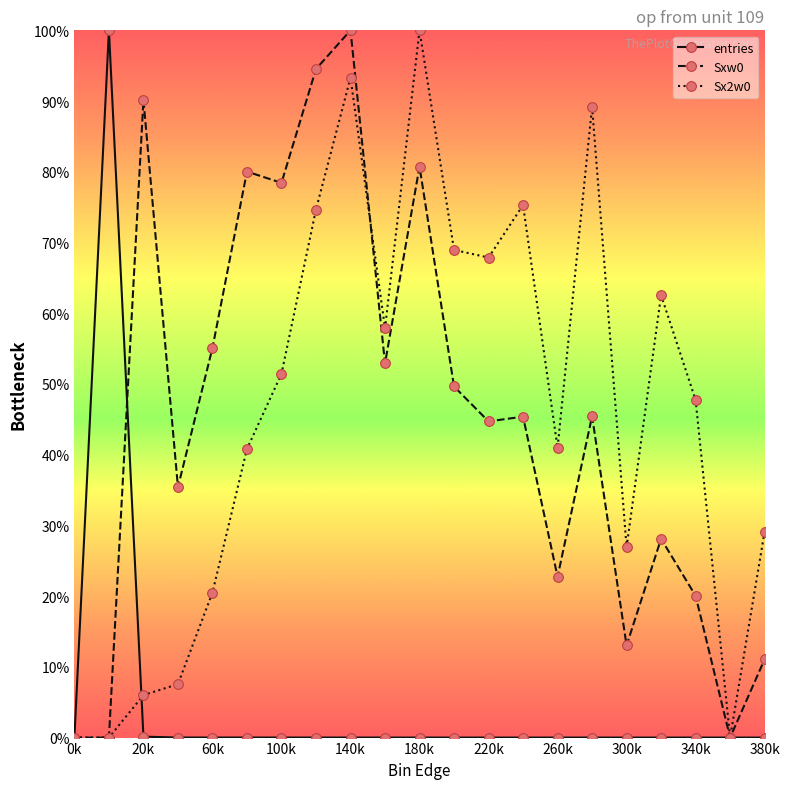

At how many categories does at least one series exceed 15?

19